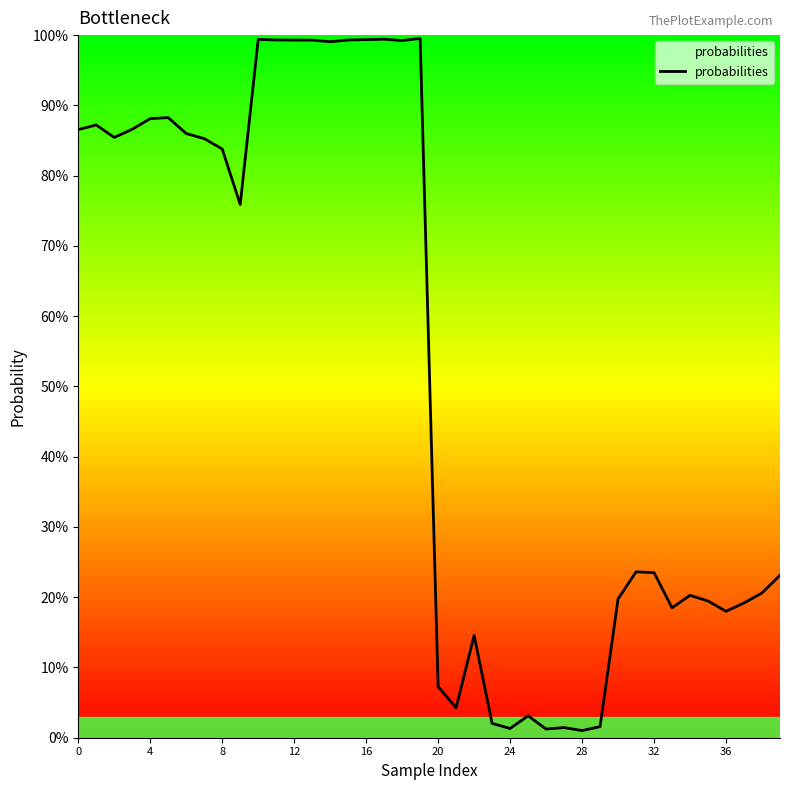

Does the chart have visible grid lines?

No